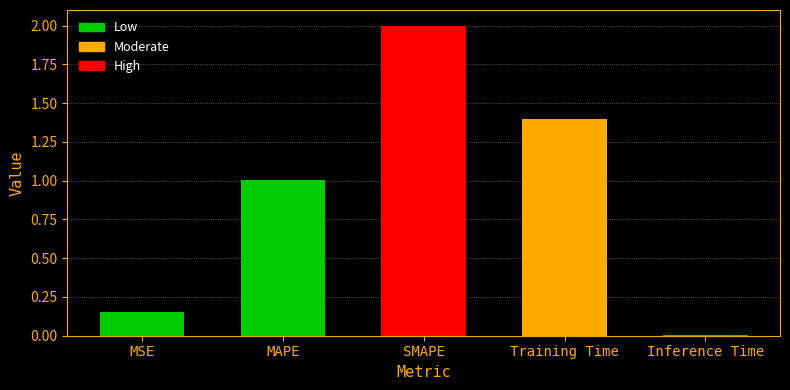

How many values are below 1?

2